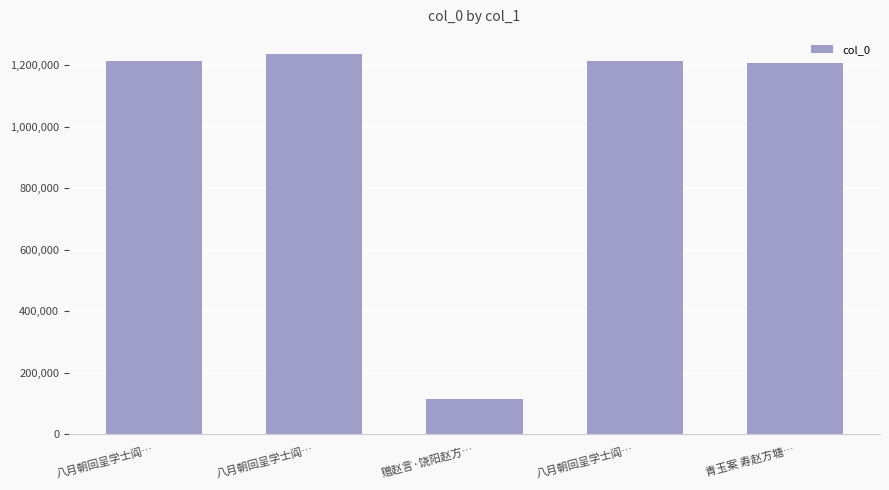

What is the maximum value shown in the chart?

1236304